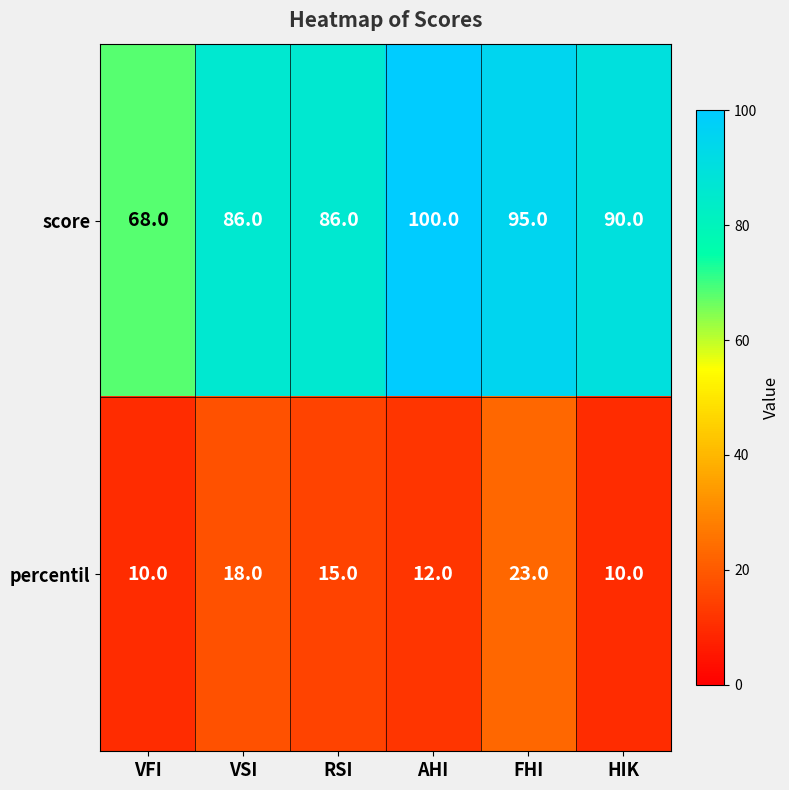

What is the difference between the highest and lowest values at FHI?

72